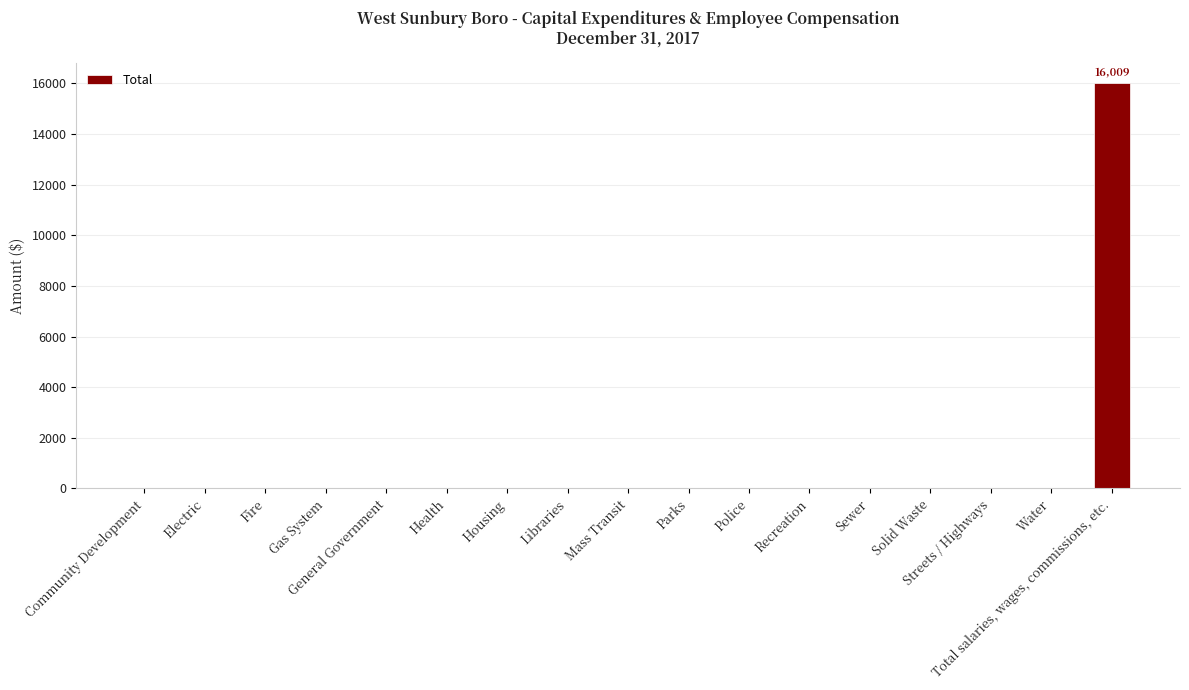

Reading left to right, what are all the values shown in this chart?

Community Development=0	Electric=0	Fire=0	Gas System=0	General Government=0	Health=0	Housing=0	Libraries=0	Mass Transit=0	Parks=0	Police=0	Recreation=0	Sewer=0	Solid Waste=0	Streets / Highways=0	Water=0	Total salaries, wages, commissions, etc.=16009